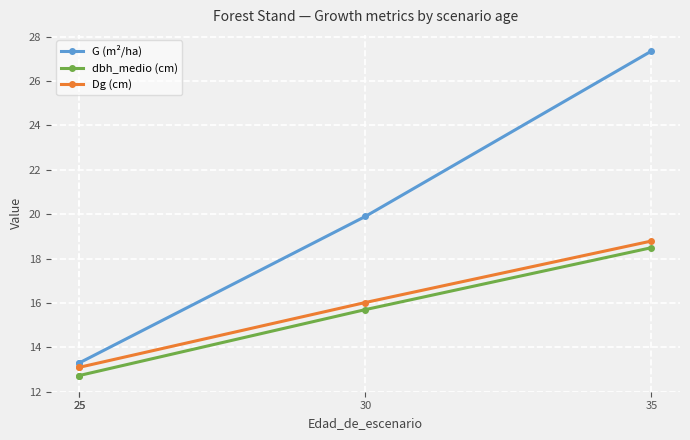

At which label is dbh_medio (cm) closest to 15?

30